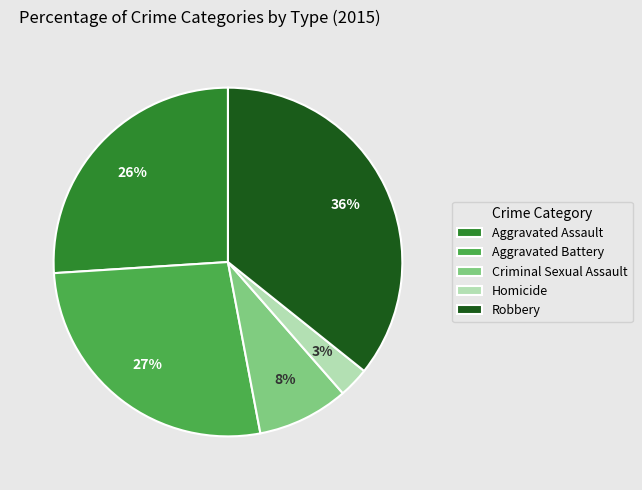

Combined, do Robbery and Criminal Sexual Assault account for over 50%?

No